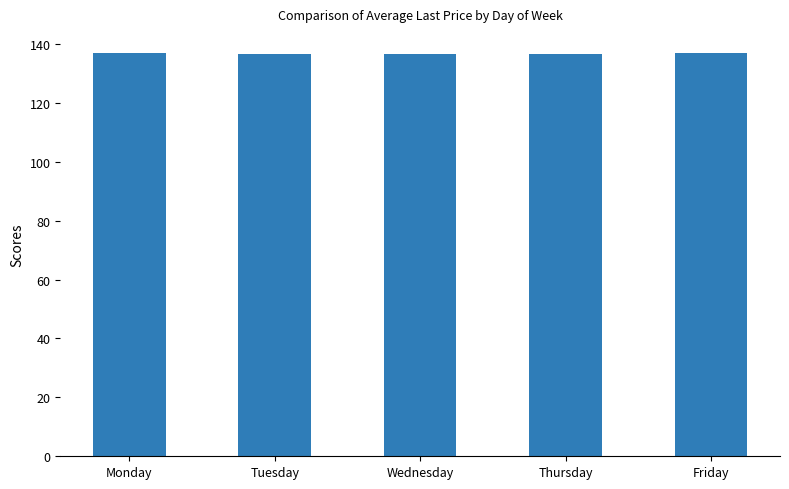

Read the value at Friday.

136.9